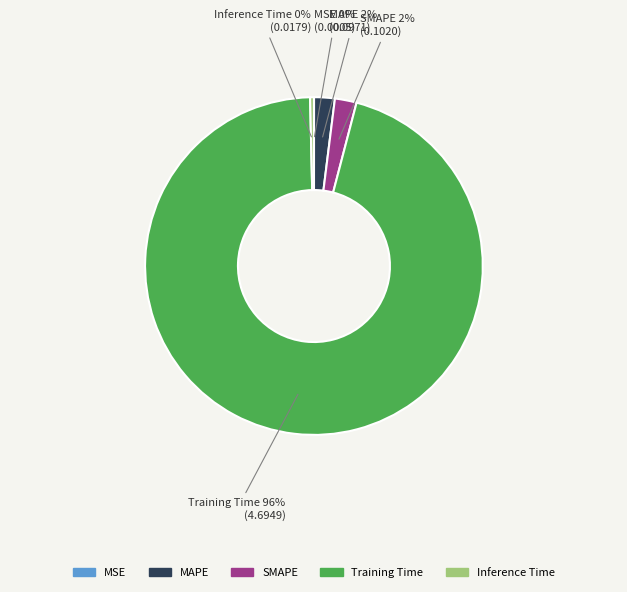

True or false: SMAPE accounts for 2% of the total.

True